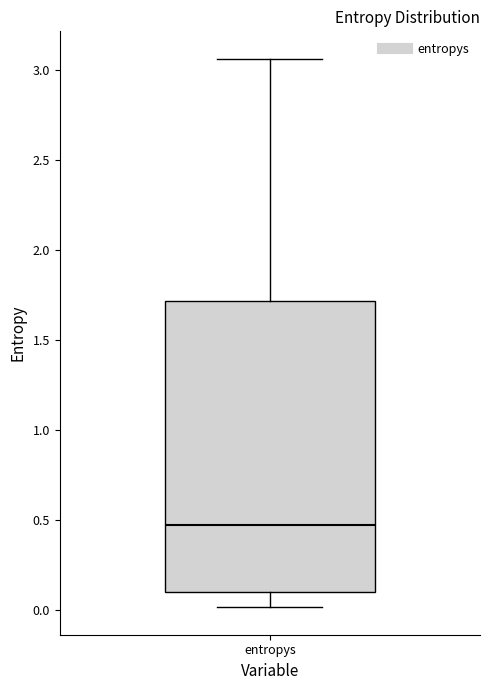

Read this box plot against the y-axis: the position of the median line, the range covered by the box, and the ends of both whiskers. The values are not printed on the chart, so give them approximately, as read against the axis.

median 0.45, box 0.10 to 1.70, whiskers 0.00 to 3.05